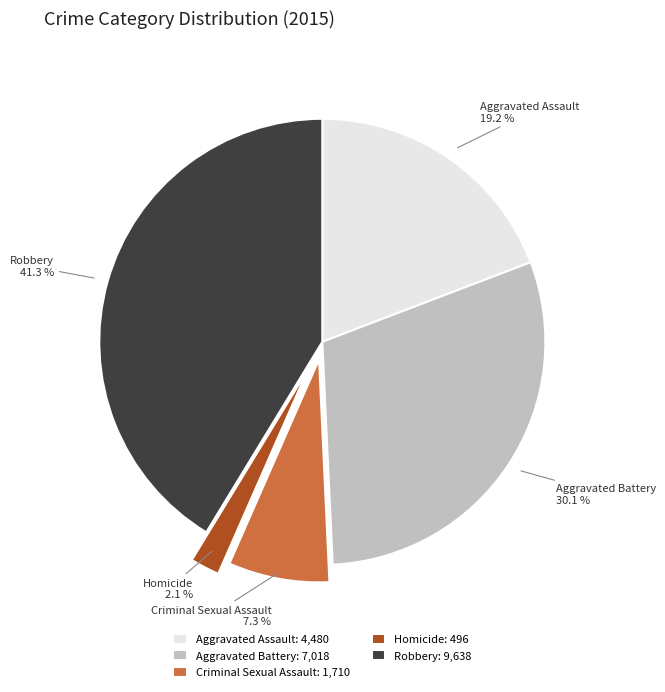

Is Criminal Sexual Assault the majority of the pie?

No